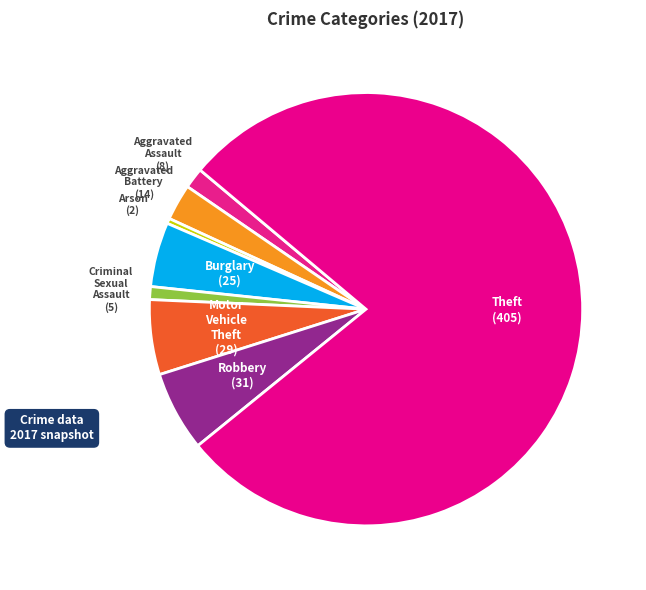

How many segments does this pie chart have?

8